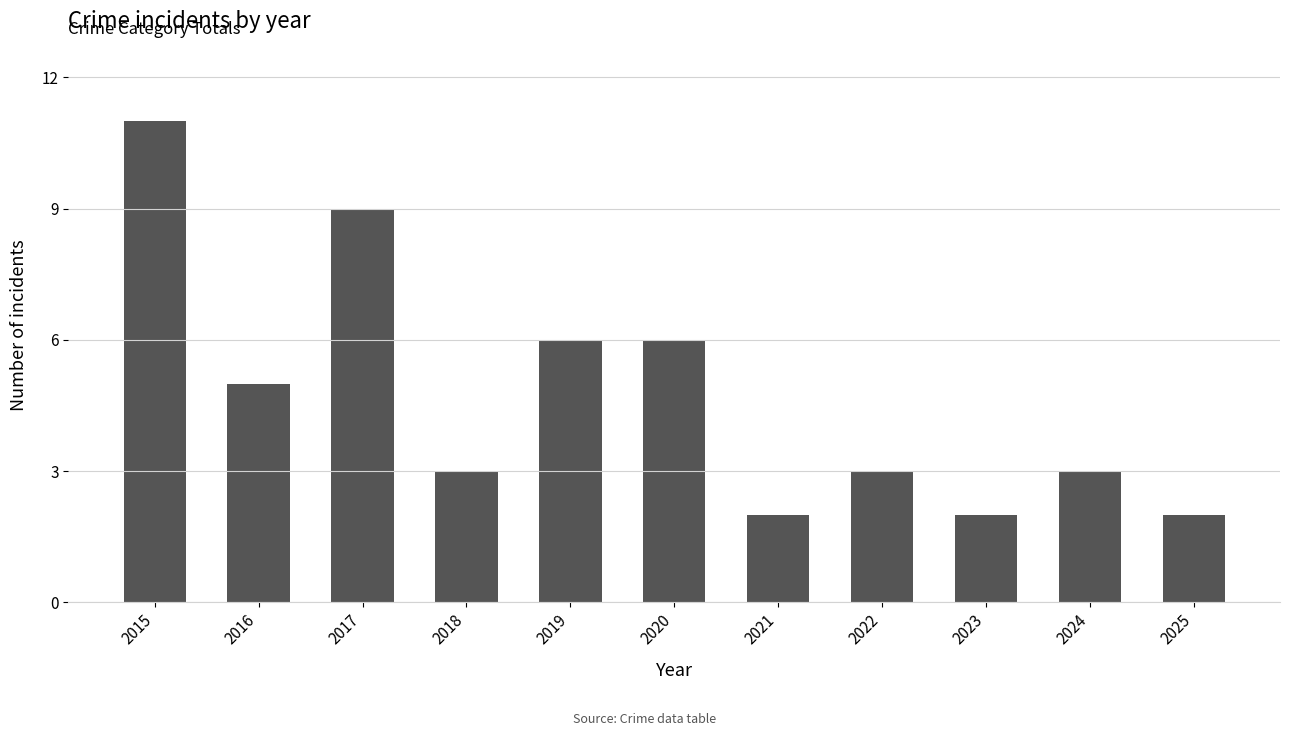

What is the difference between the maximum and second lowest values?

9